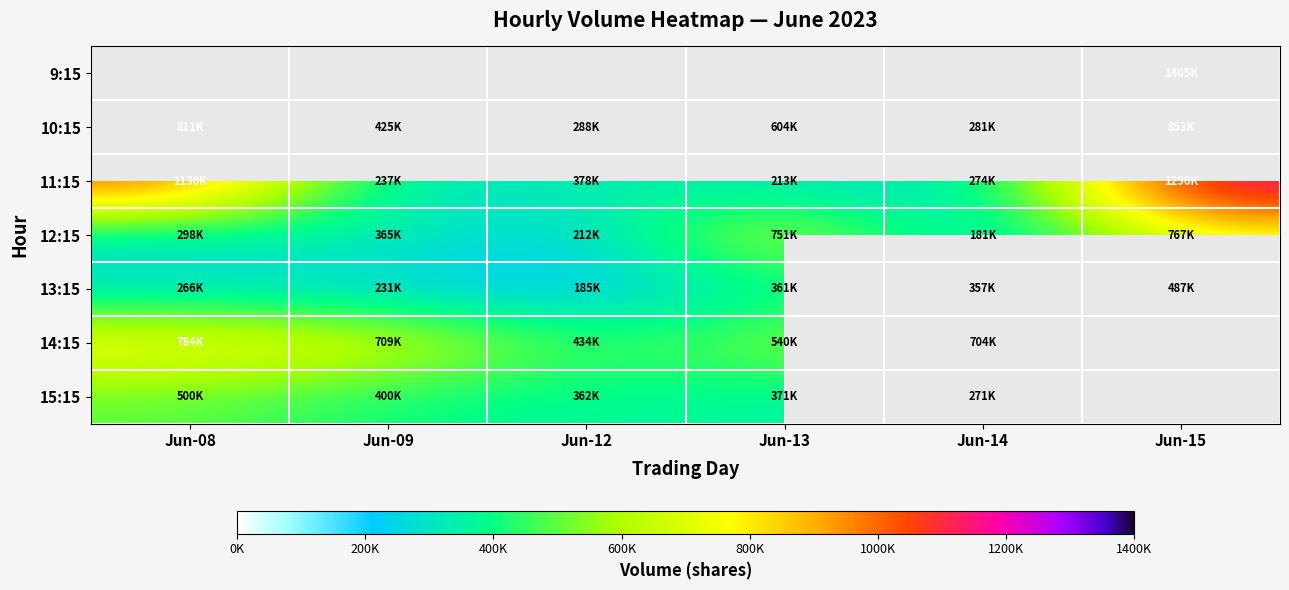

Is the value of 13:15 at Jun-12 greater than the value of 11:15 at Jun-08?

No